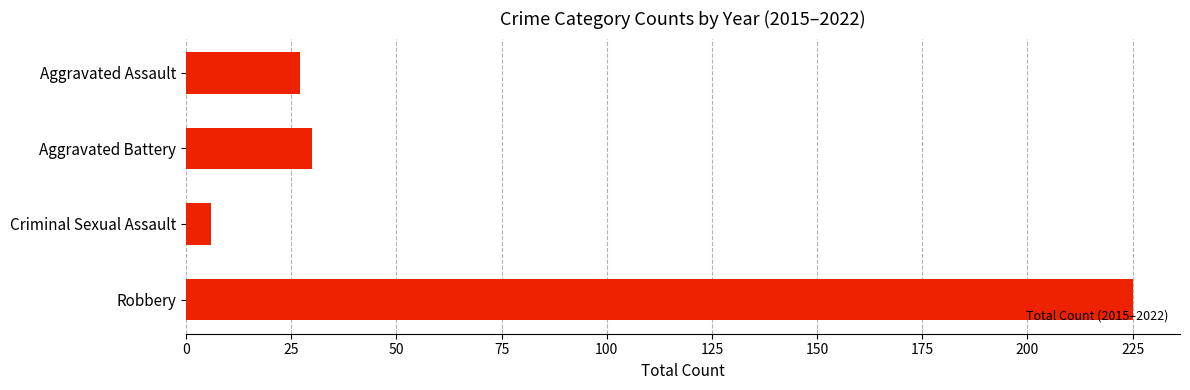

Reading top to bottom, what are all the values shown in this chart?

27	30	6	225